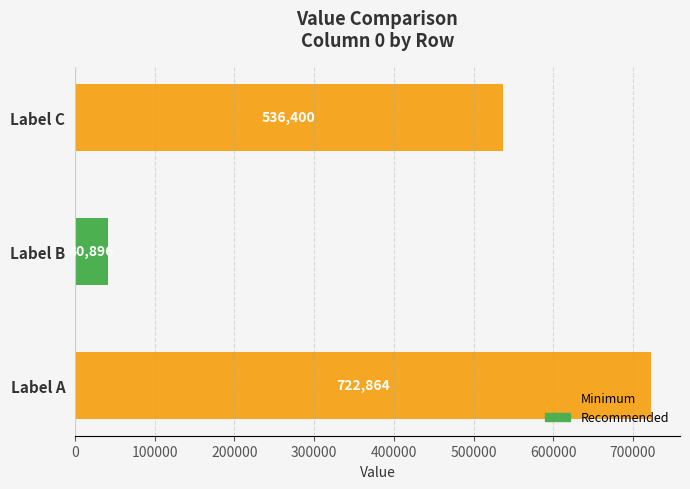

Count the number of data series in this chart.

1